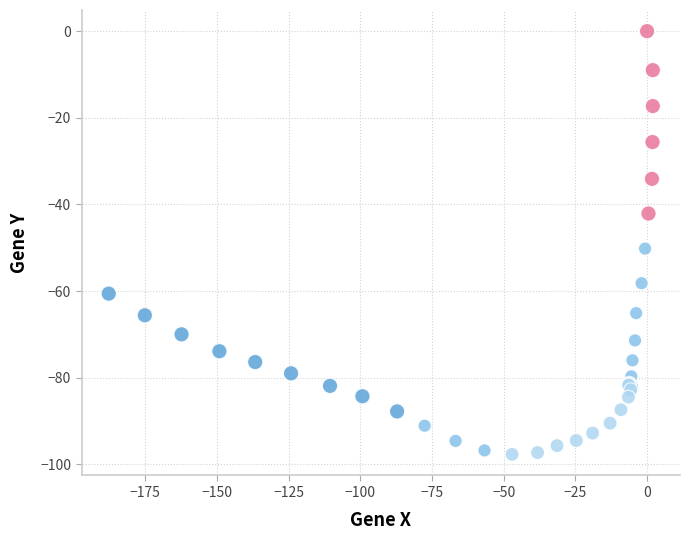

What Y value in the scatter plot is closest to -48?

-50.2